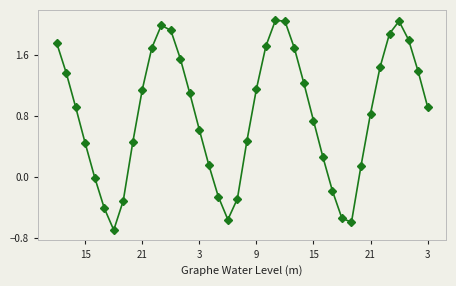

What is the sum of all values?

33.1